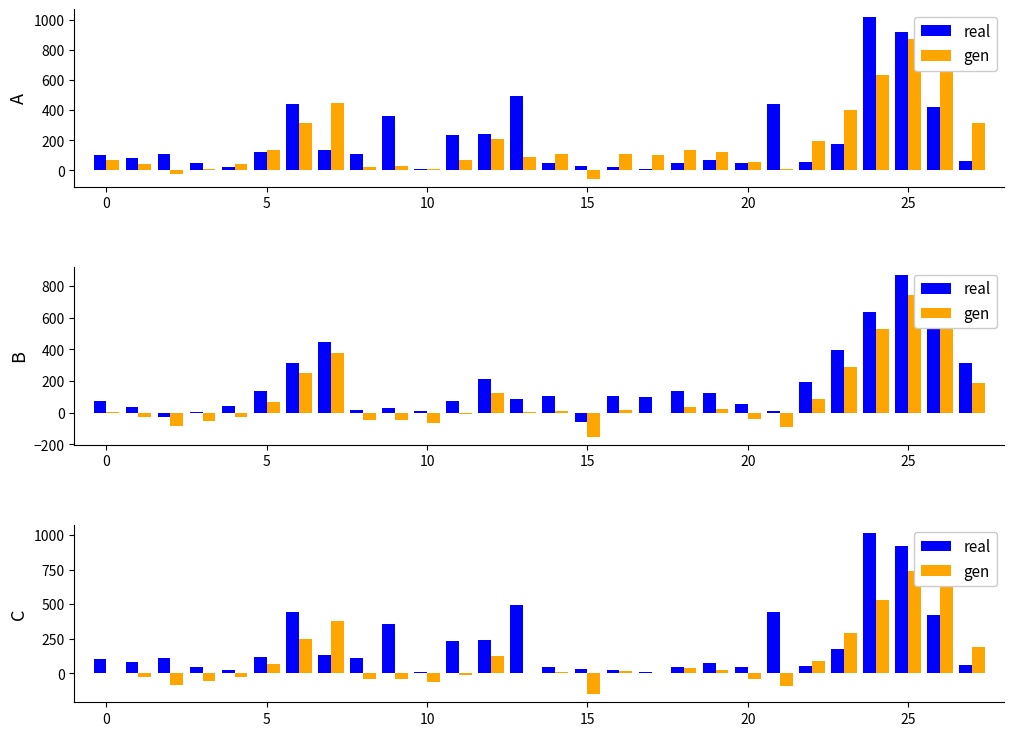

What is the difference between the maximum and minimum values in the real series?

1008.0